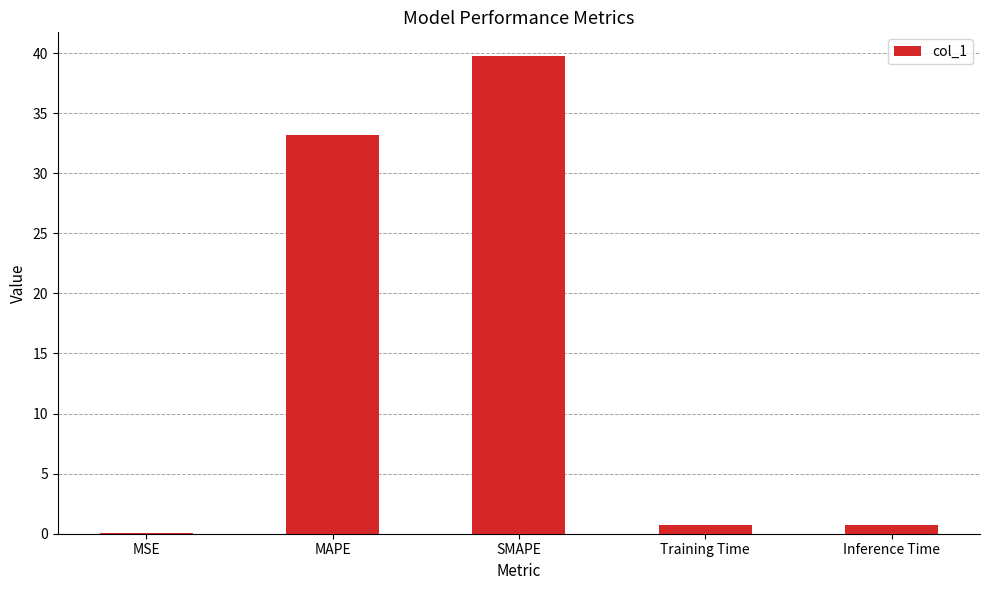

What is the maximum value shown in the chart?

39.7